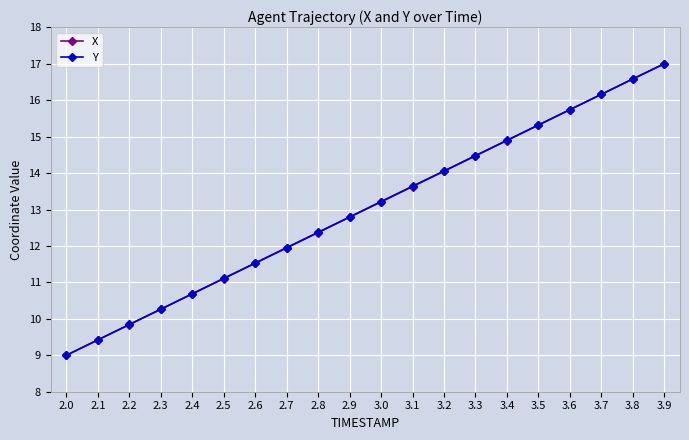

Which category has the lowest value in the Y series?

2.0